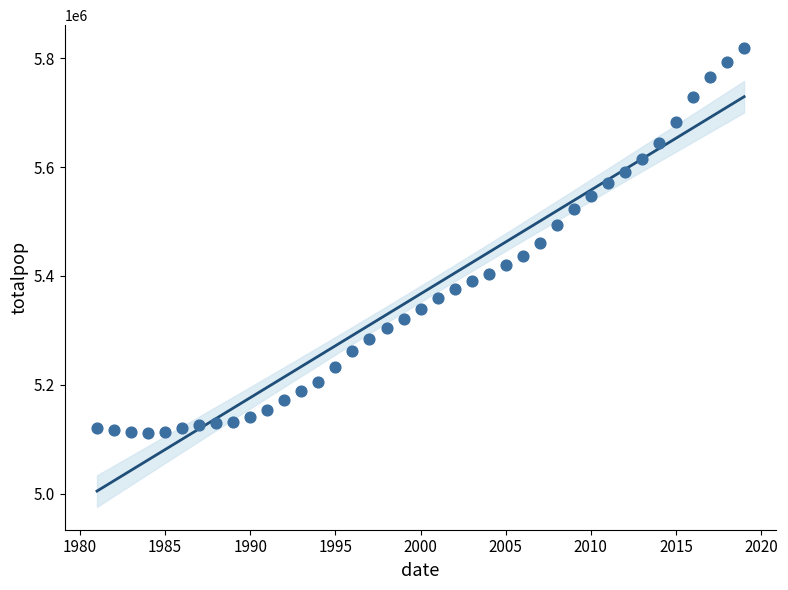

What is the range of Y values (max minus min)?

706934